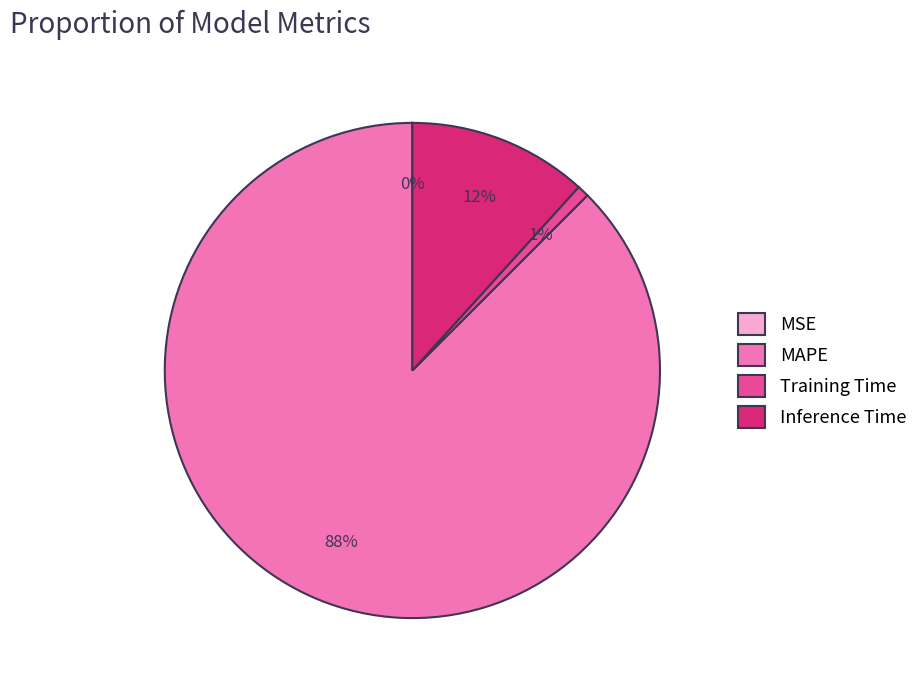

The MAPE slice represents 97% of the pie. True or false?

False